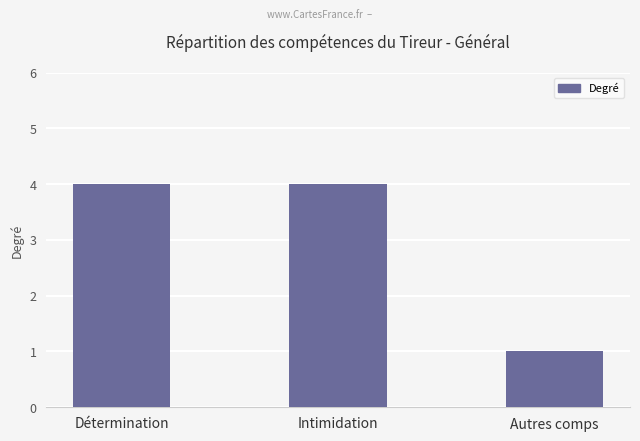

The chart shows a value of 7 at Intimidation. True or false?

False